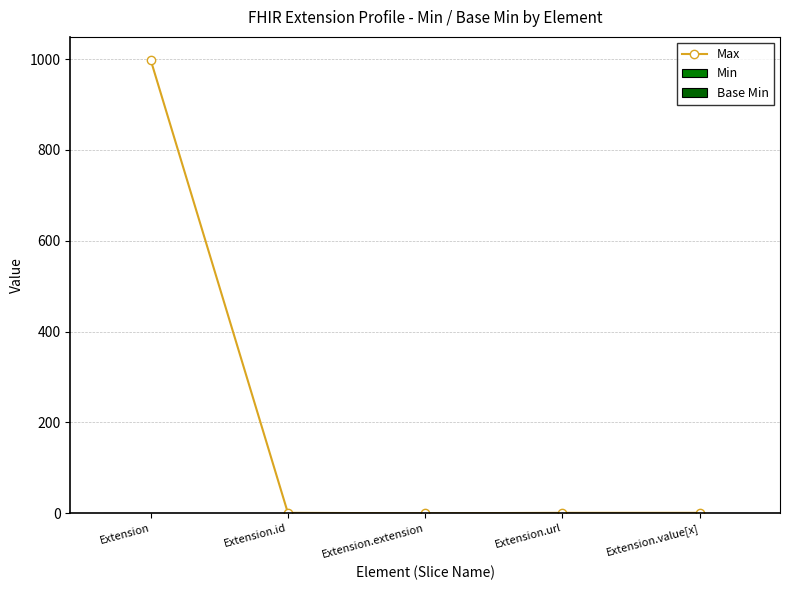

Reading left to right, transcribe all the data shown in this chart.

Max: 999	1	0	1	1
Min: 0	0	0	1	0
Base Min: 0	0	0	1	0